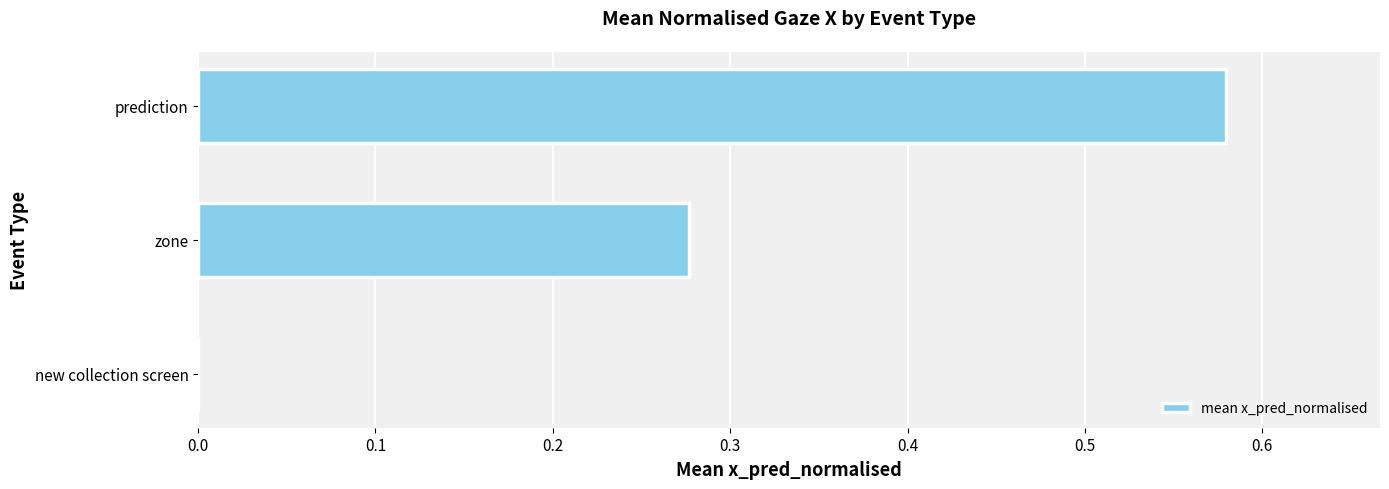

Are the bars horizontal?

Yes